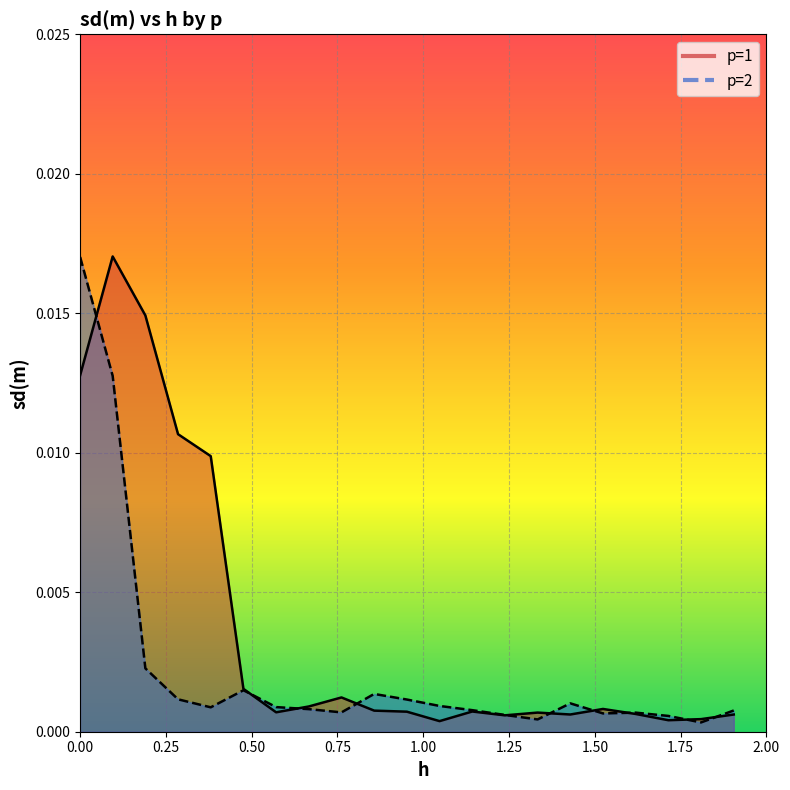

How many lines are shown in the chart?

2